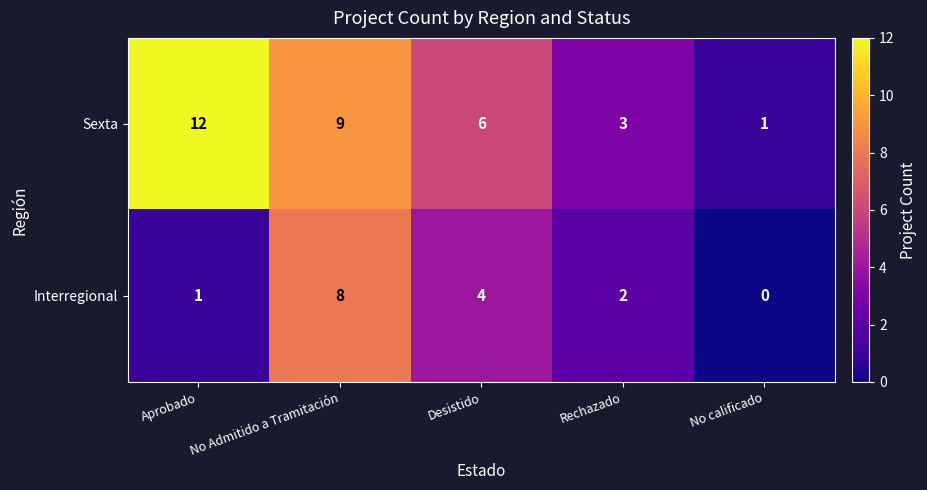

Which series has the largest total across all categories?

Sexta